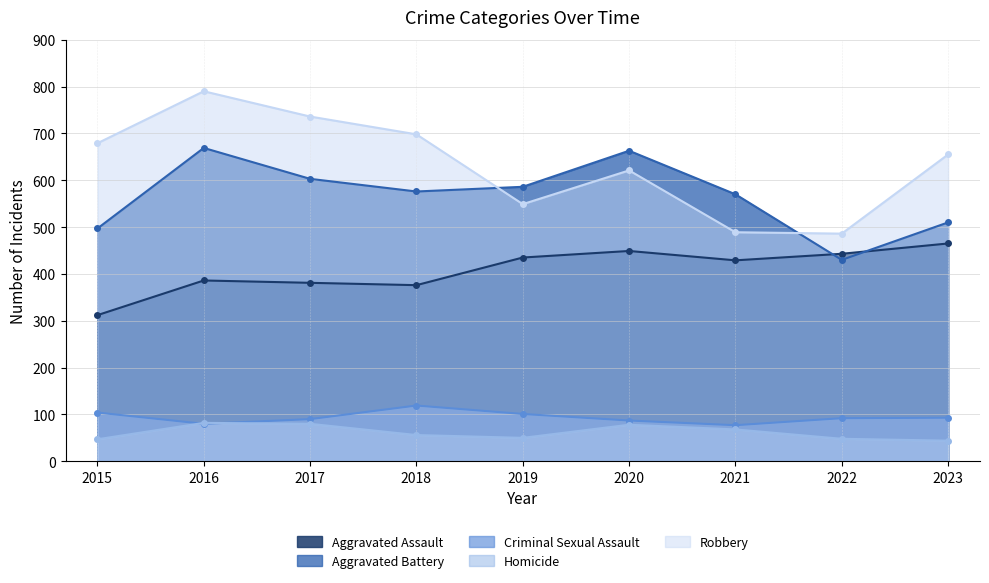

Reading left to right, list all the values displayed in this chart.

Aggravated Assault: 2015=312	2016=386	2017=381	2018=376	2019=435	2020=449	2021=429	2022=443	2023=465
Aggravated Battery: 2015=497	2016=669	2017=603	2018=576	2019=586	2020=663	2021=570	2022=430	2023=510
Criminal Sexual Assault: 2015=104	2016=80	2017=90	2018=119	2019=101	2020=87	2021=77	2022=92	2023=93
Homicide: 2015=47	2016=82	2017=80	2018=56	2019=50	2020=78	2021=68	2022=48	2023=44
Robbery: 2015=679	2016=790	2017=736	2018=698	2019=549	2020=621	2021=489	2022=486	2023=655